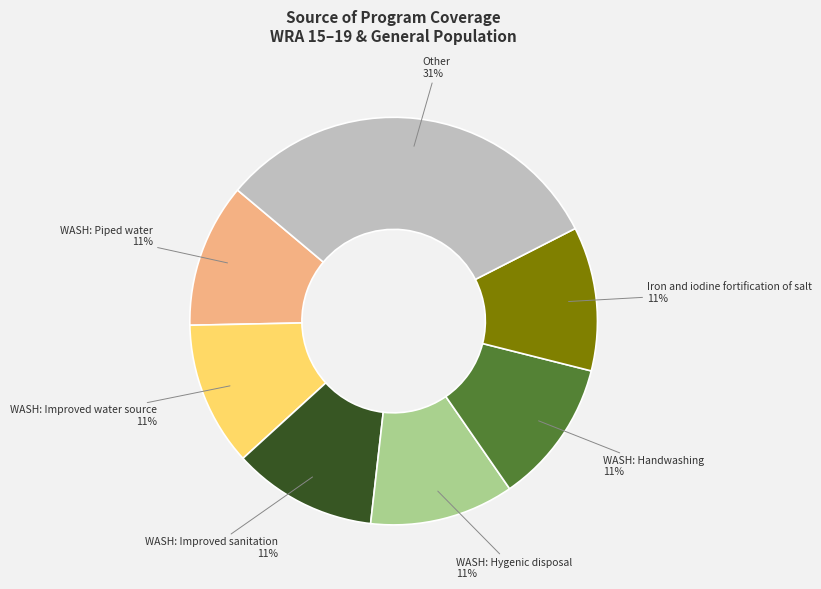

To the nearest percent, what is the average slice percentage?

14%